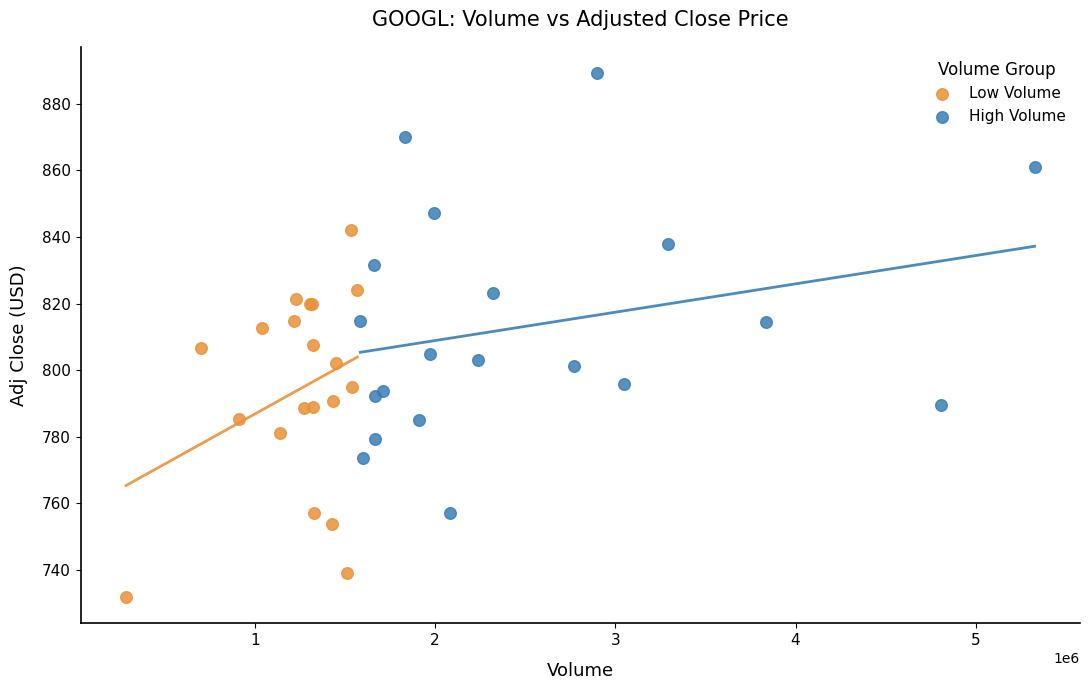

Which series contains the lowest Y value?

Low Volume